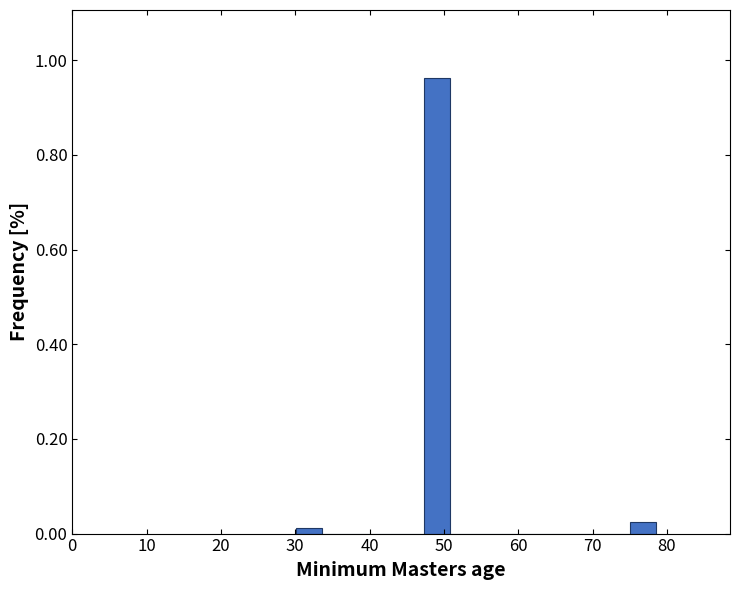

Read against the x-axis, roughly where is the centre of the tallest bar?

49